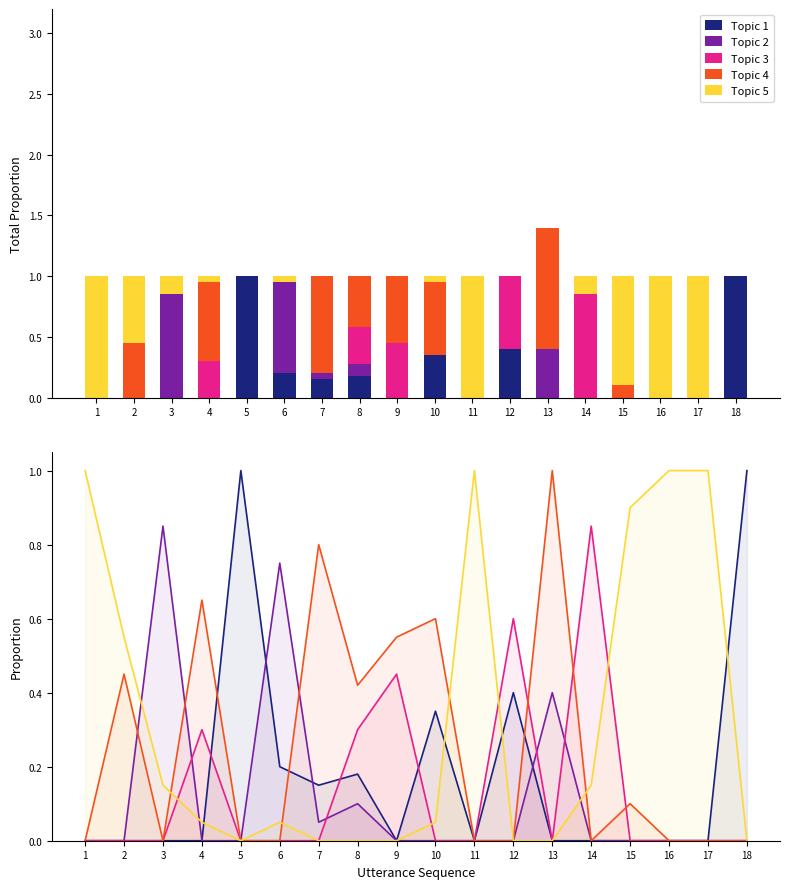

What is the difference between the maximum and second lowest values in the Topic 2 series?

0.8